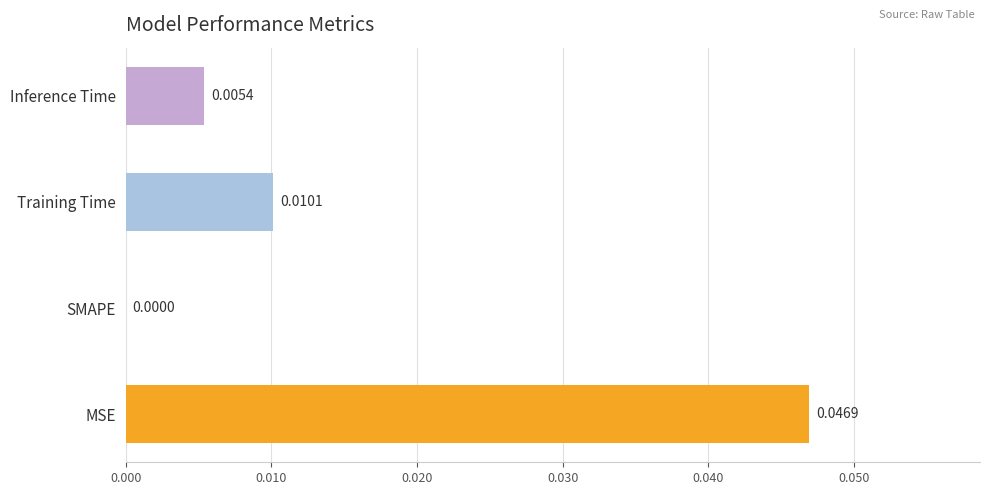

Where is the data nearest to the value 0?

SMAPE